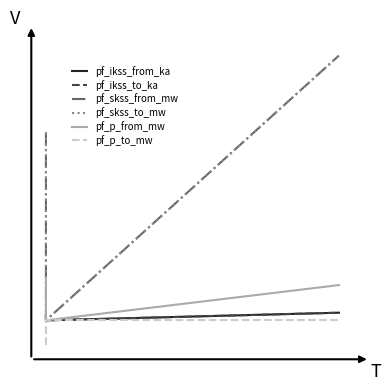

Count the number of categories in the chart.

3